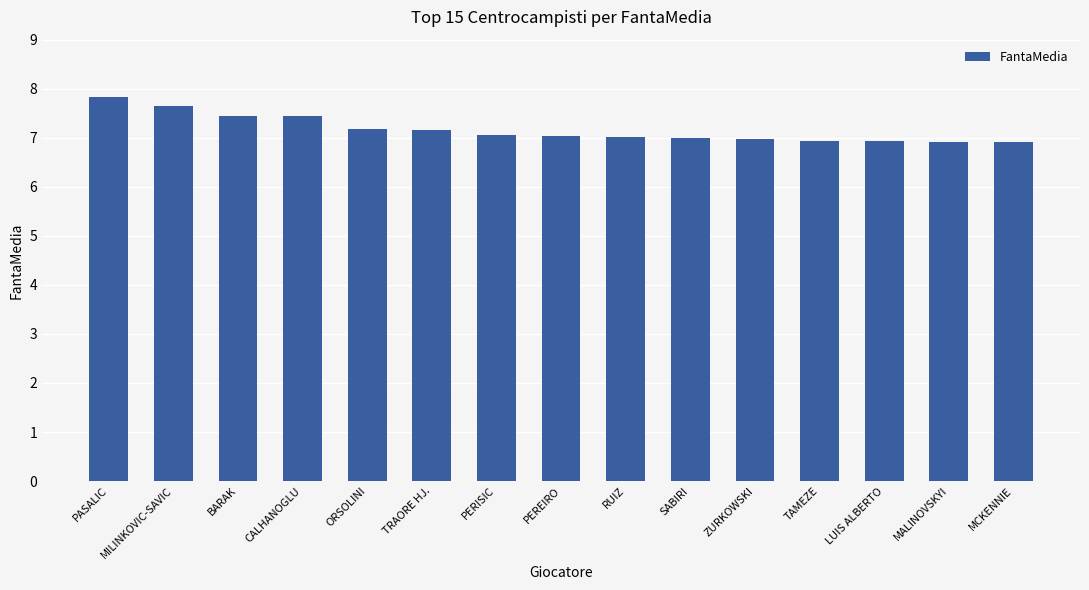

What is the smallest value displayed?

6.9